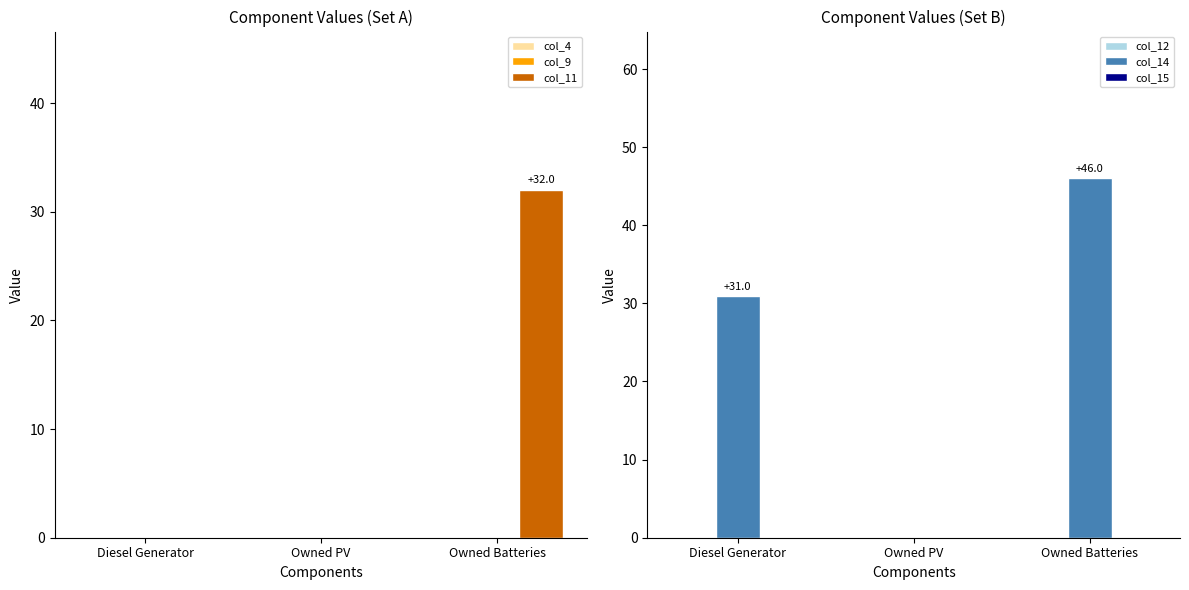

At how many categories does at least one series exceed 45?

1